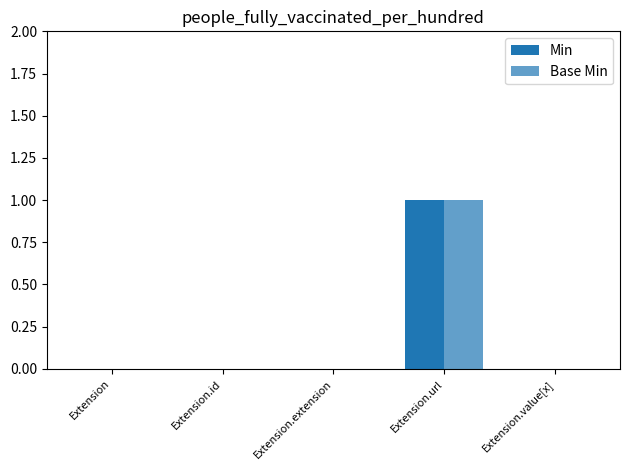

Does the chart contain stacked bars?

No